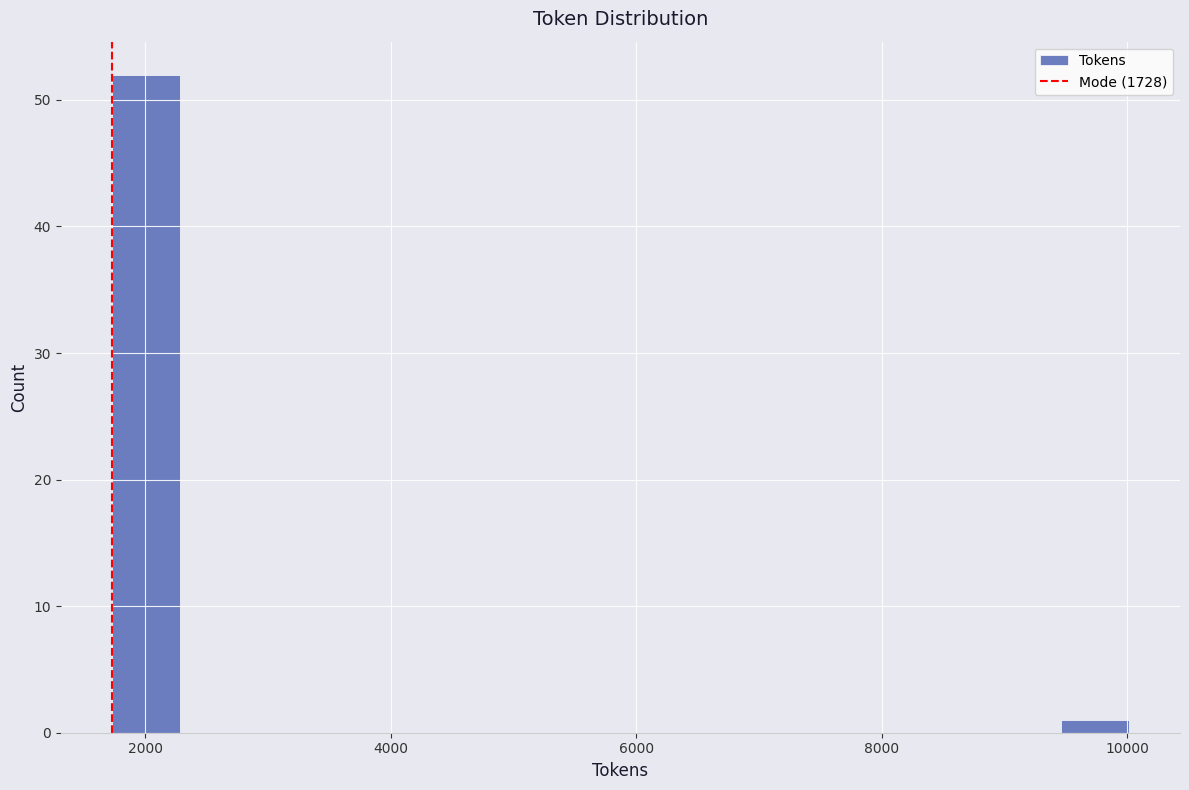

Around what value on the x-axis is the tallest bar? Give the approximate position of its centre, as read against the axis.

2000